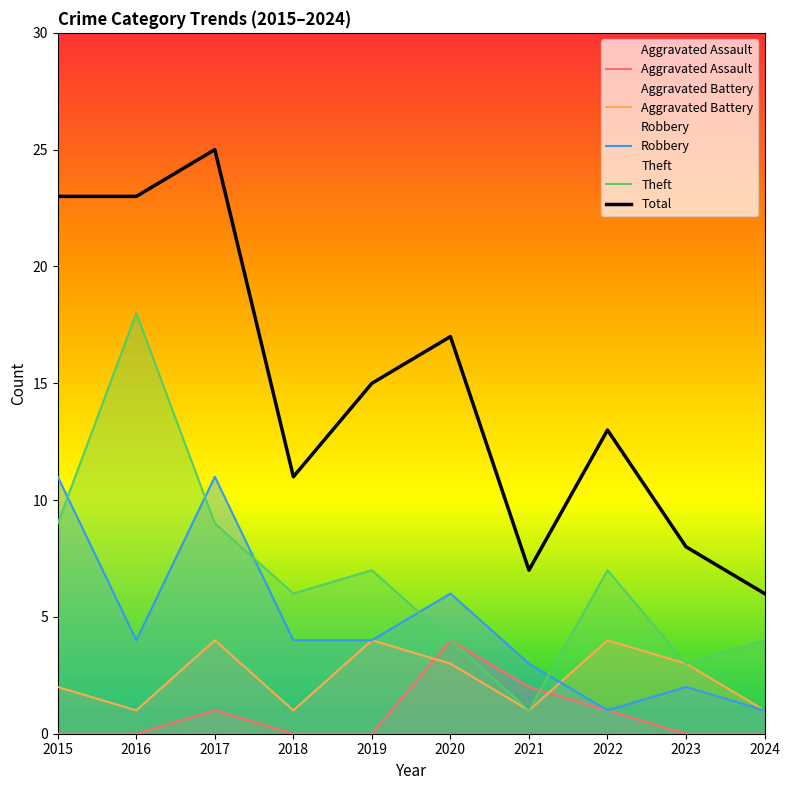

What is the difference between the maximum and minimum values in the Total series?

19